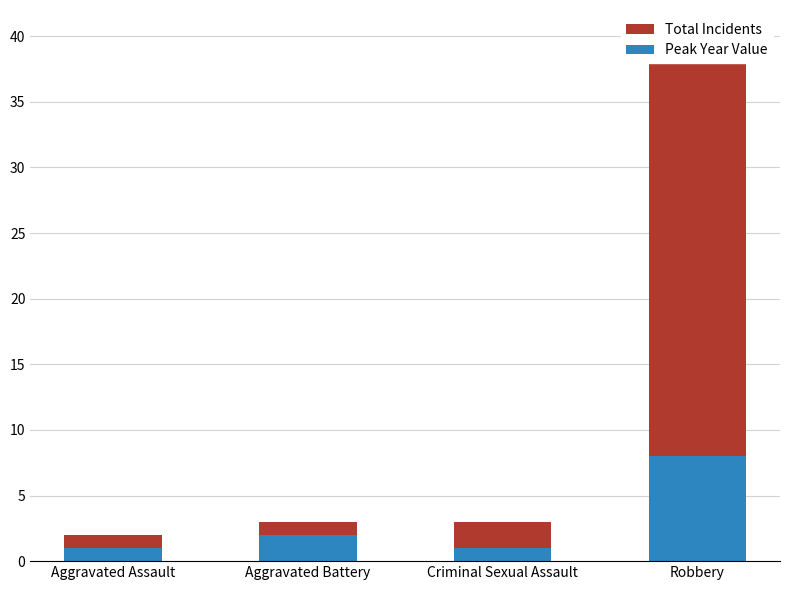

What is the sum of all Peak Year Value values?

12